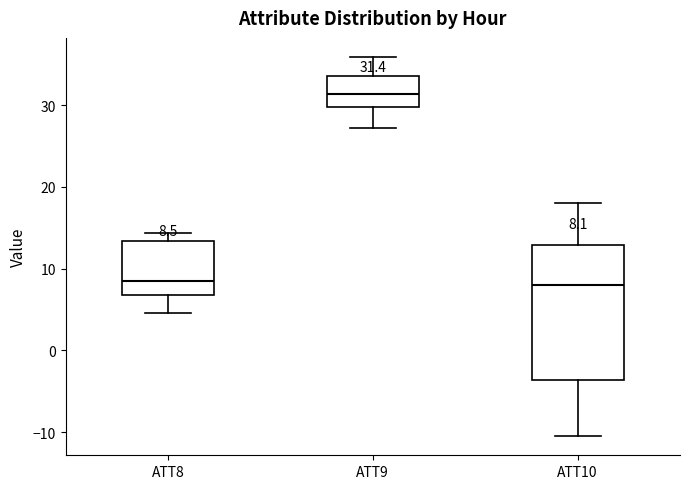

Comparing the boxes themselves (not the whiskers), which one is the tallest?

ATT10